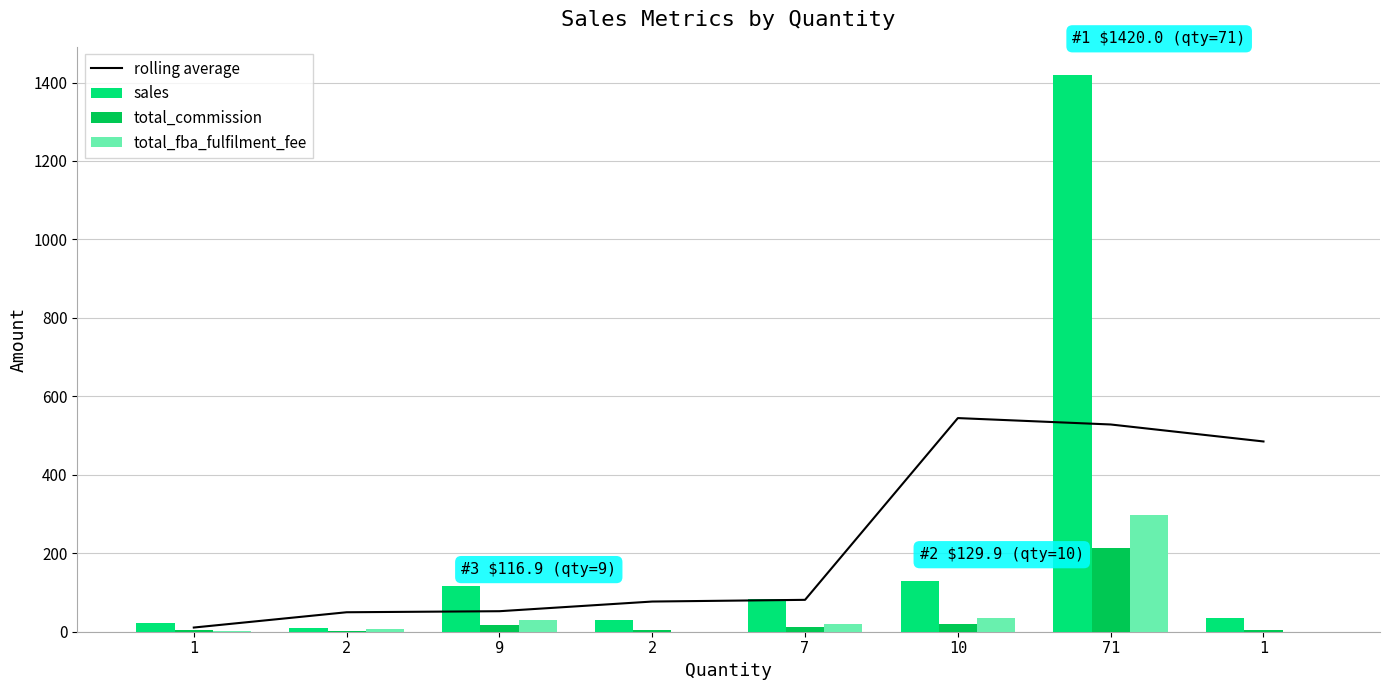

Reading right to left, list all the values displayed in this chart.

rolling average: 1=485.0	71=528.3	10=544.6	7=81.3	2=76.9	9=52.3	2=49.6	1=10.7
sales: 1=35.0	71=1420.0	10=129.9	7=83.9	2=30.0	9=116.9	2=10.0	1=22.0
total_commission: 1=5.2	71=213.0	10=19.5	7=12.6	2=4.5	9=17.5	2=1.5	1=3.3
total_fba_fulfilment_fee: 1=0.0	71=296.8	10=33.9	7=19.7	2=0.0	9=30.5	2=6.0	1=3.0